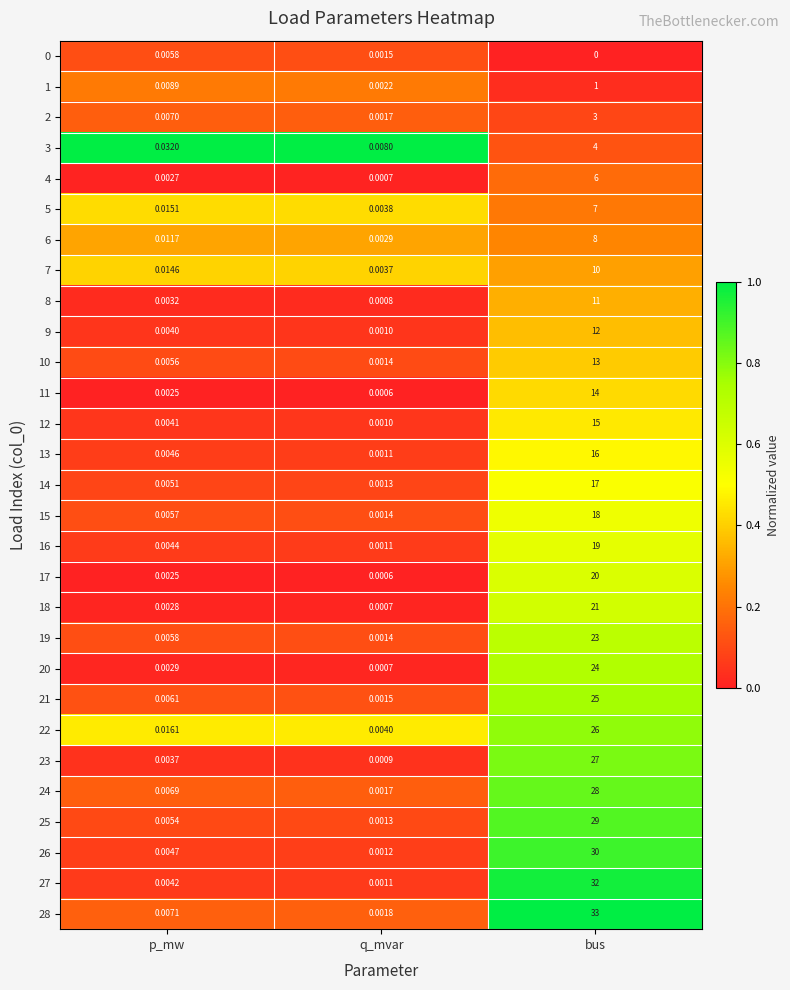

Rank the categories by 6 value from highest to lowest.

bus, p_mw, q_mvar